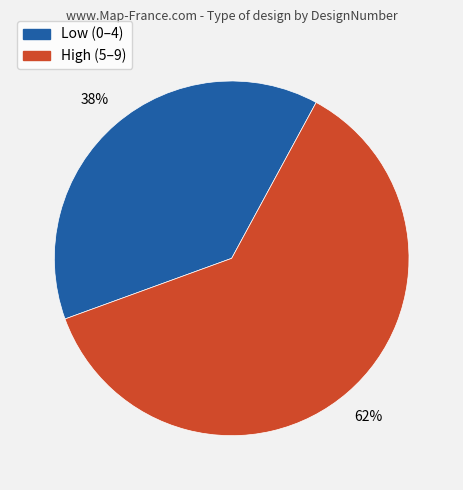

Count the number of slices in the pie.

2